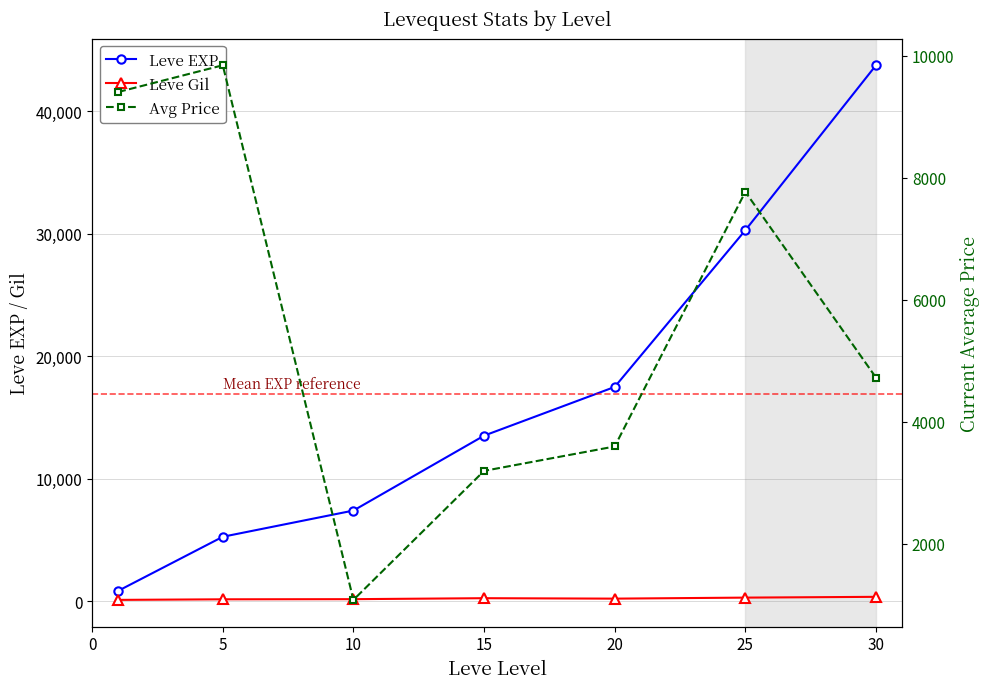

The Avg Price series shows 5686.2 at 15. True or false?

False